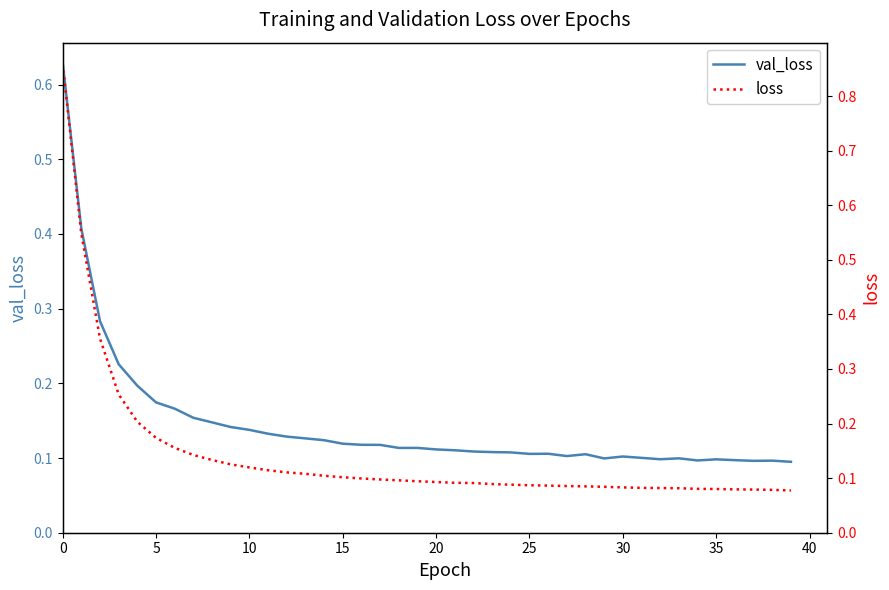

Rank the series by their average value, from highest to lowest.

val_loss, loss